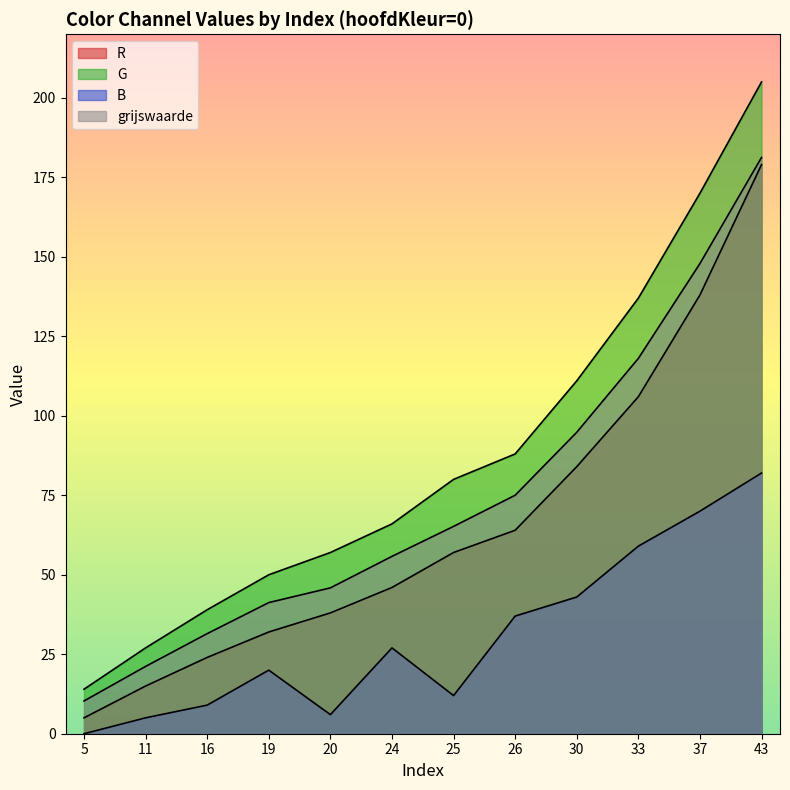

At how many categories does at least one series exceed 105?

4